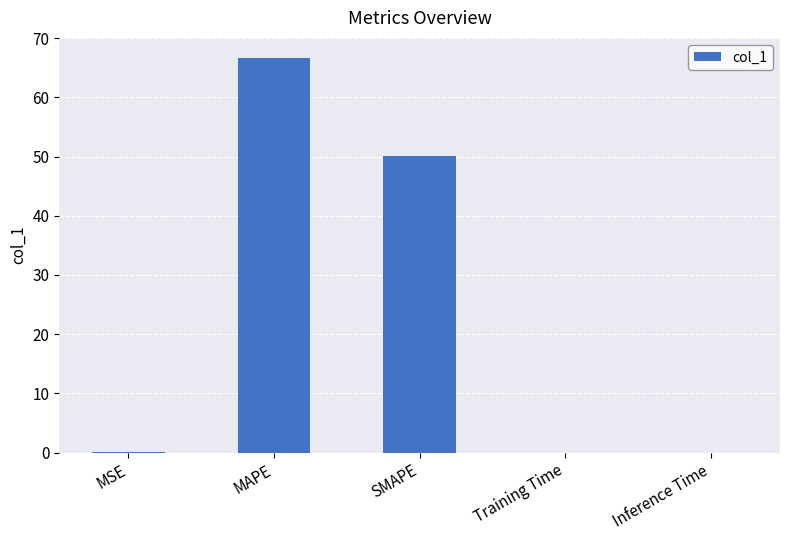

What is the approximate value at MAPE?

66.7